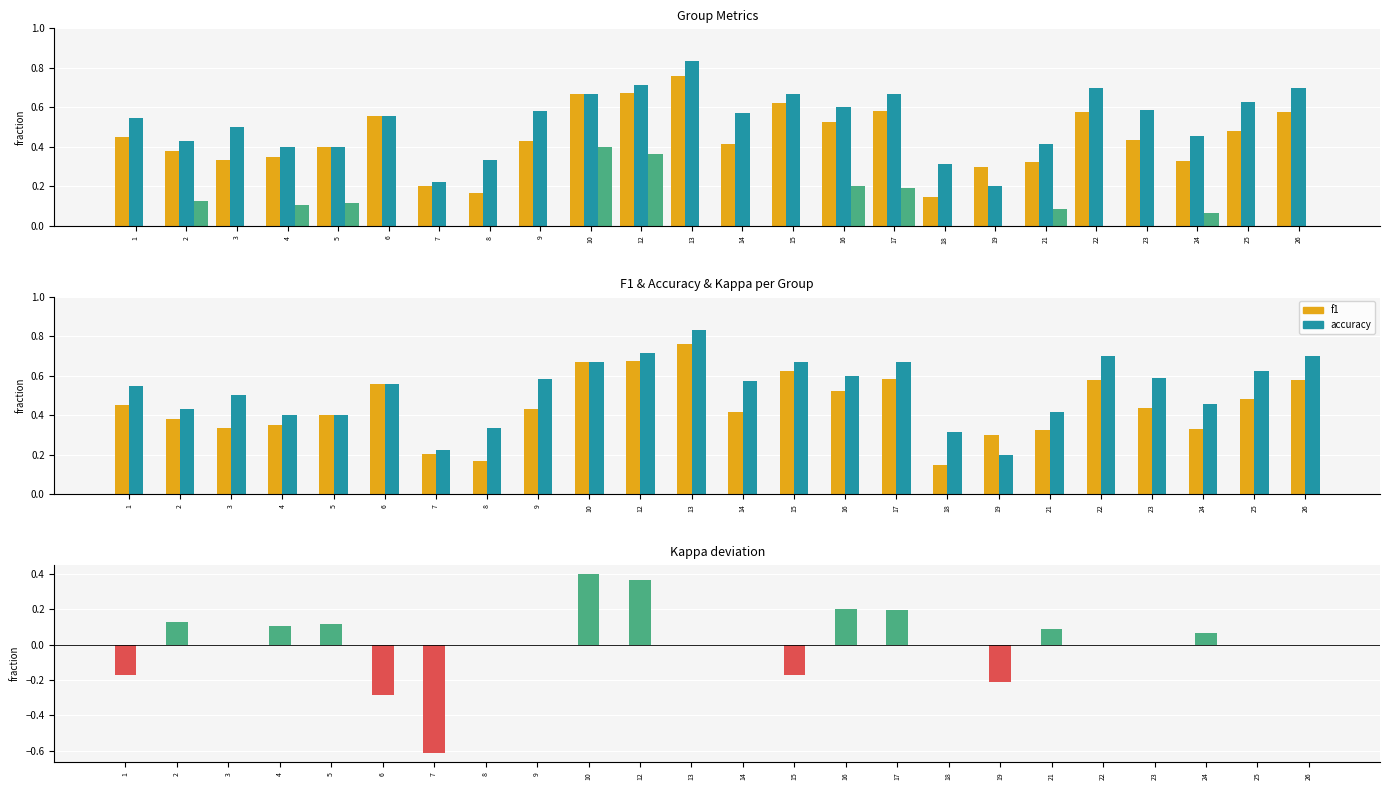

Rank the series by their maximum value, from highest to lowest.

accuracy, f1, kappa